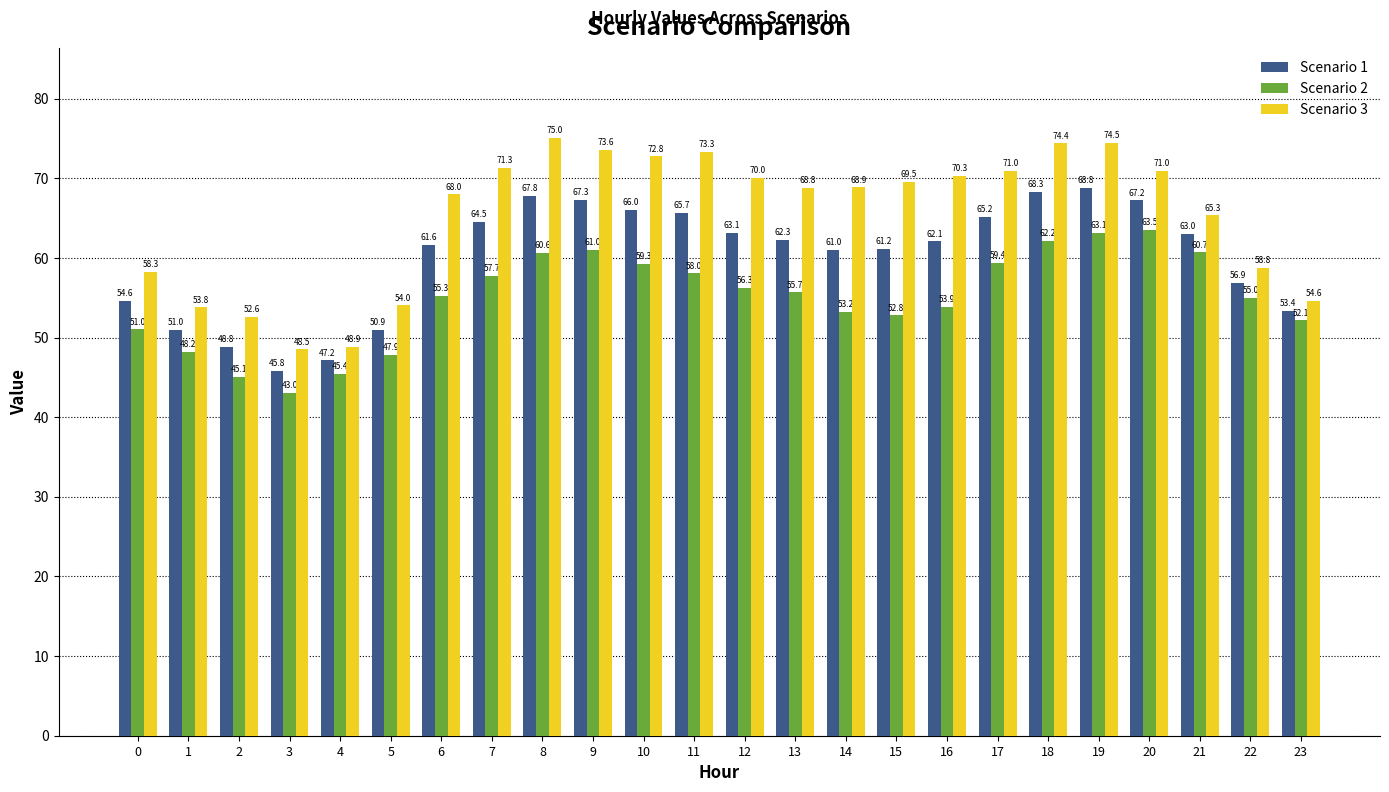

At 6, list the series in order from smallest to largest.

Scenario 2, Scenario 1, Scenario 3